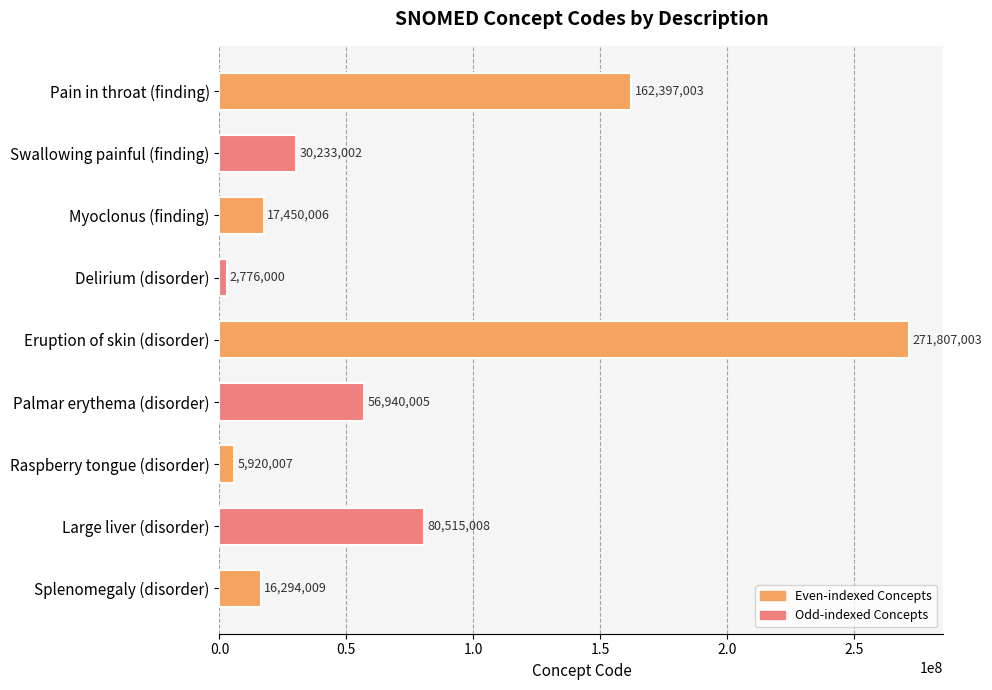

Reading bottom to top, extract all data points from this chart.

16294009	80515008	5920007	56940005	271807003	2776000	17450006	30233002	162397003